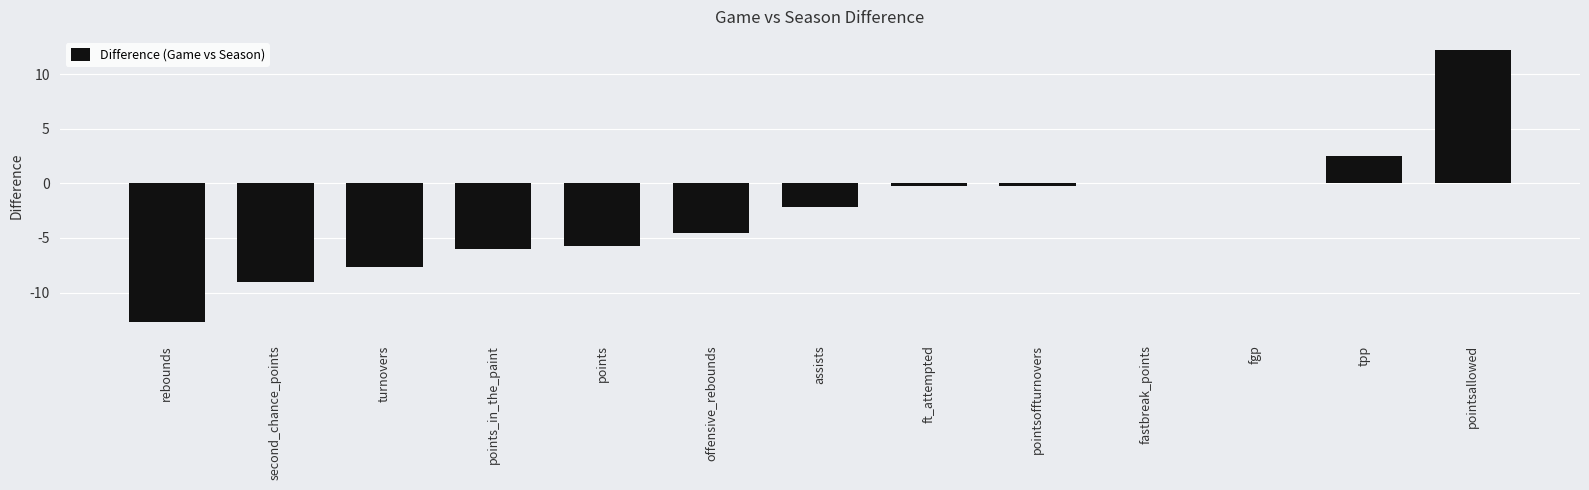

What is the greatest value displayed?

12.2